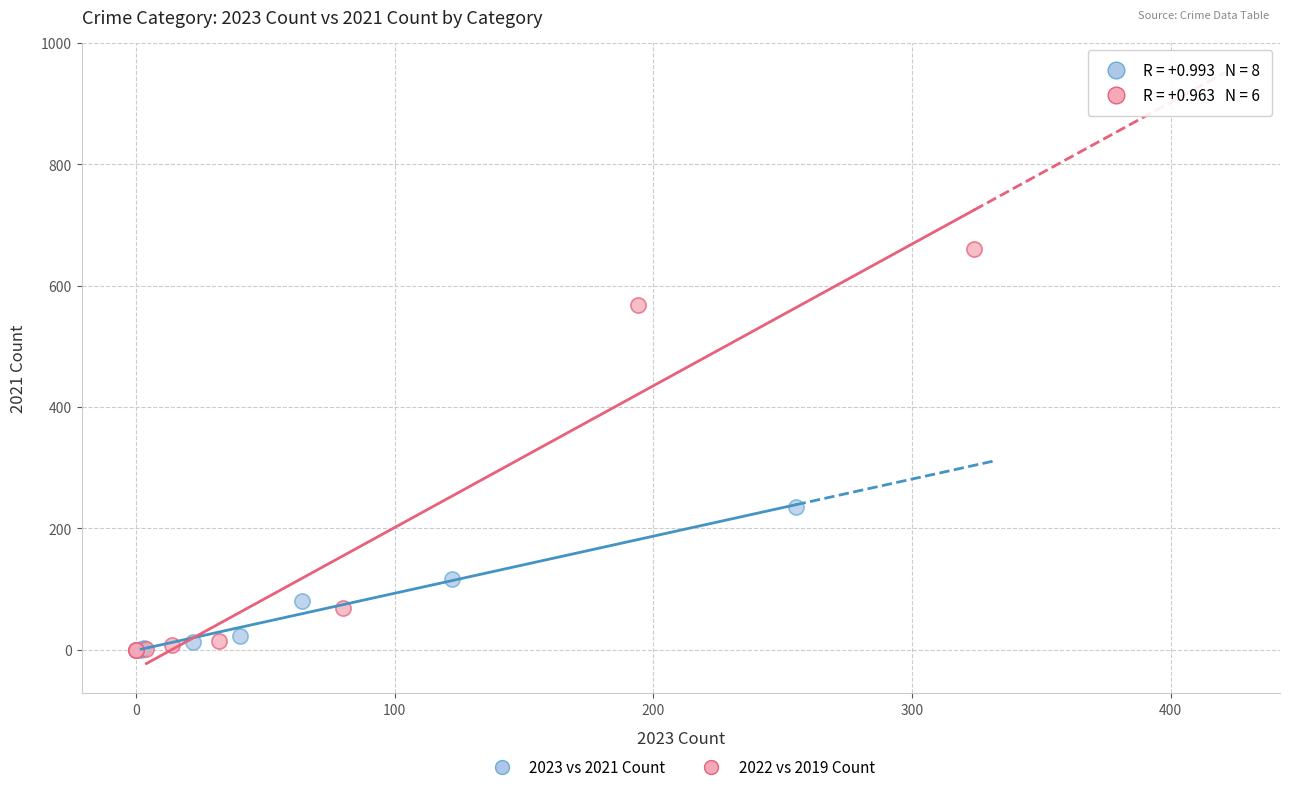

Which series reaches the maximum Y coordinate?

2022 vs 2019 Count